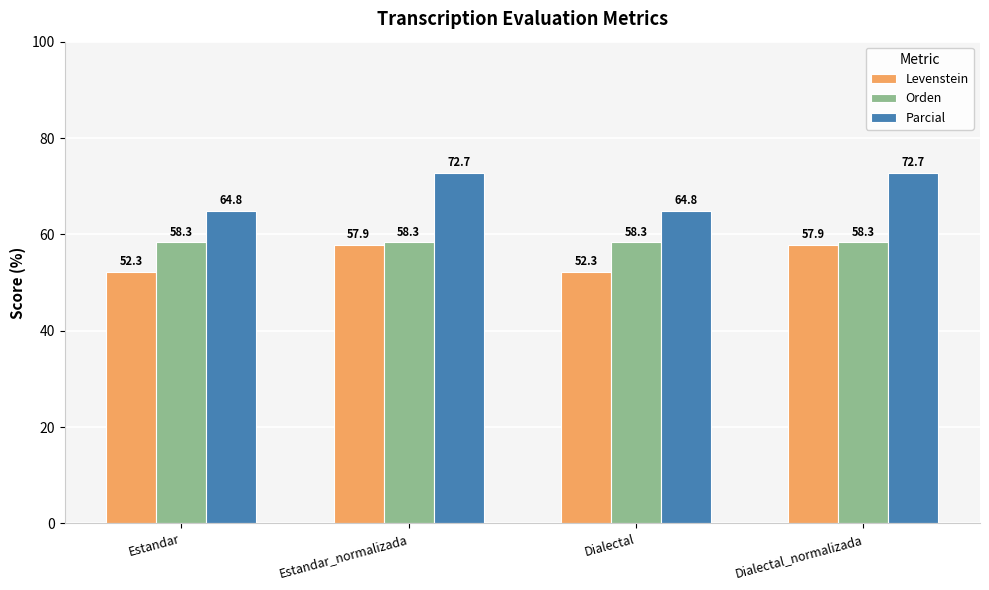

What is the maximum value shown in the chart?

72.7